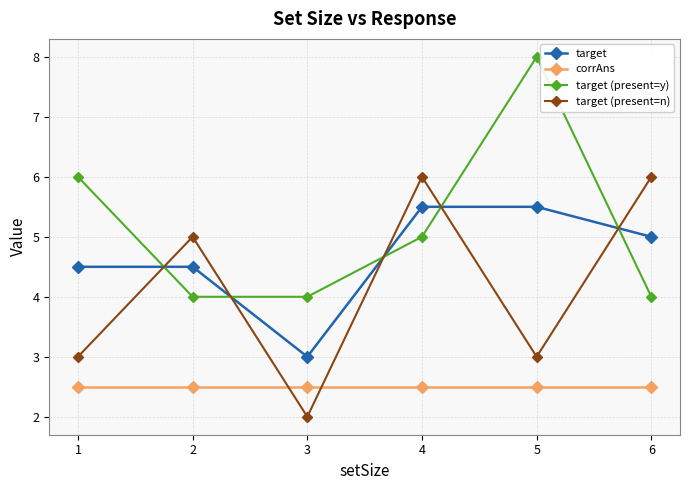

At which label does target reach its minimum?

3